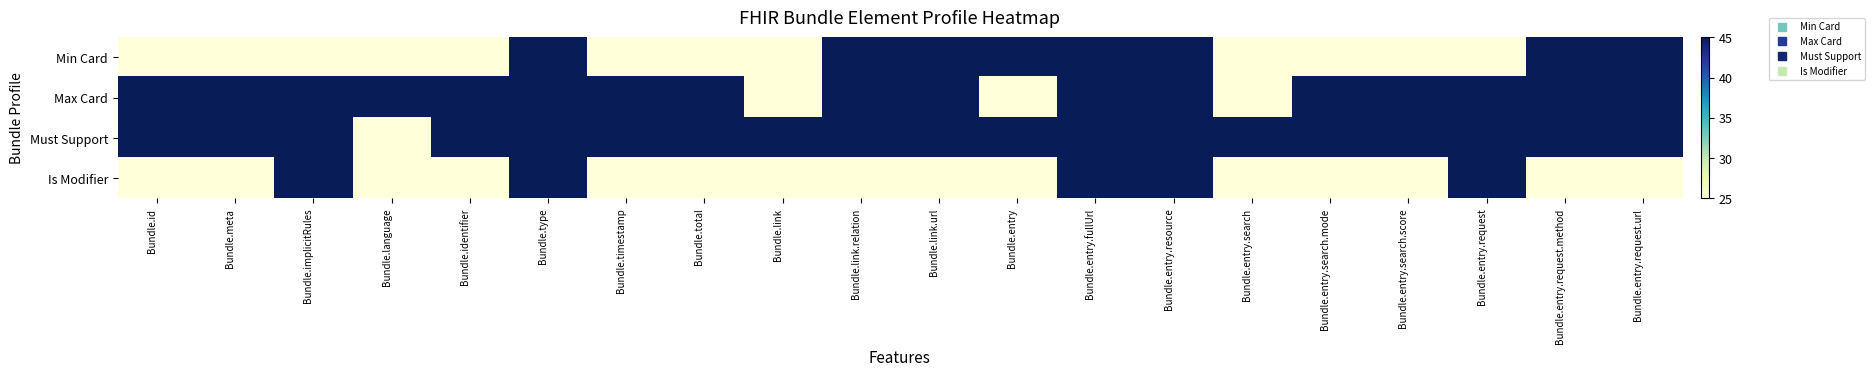

At which category does the chart reach its minimum across all series?

Bundle.id